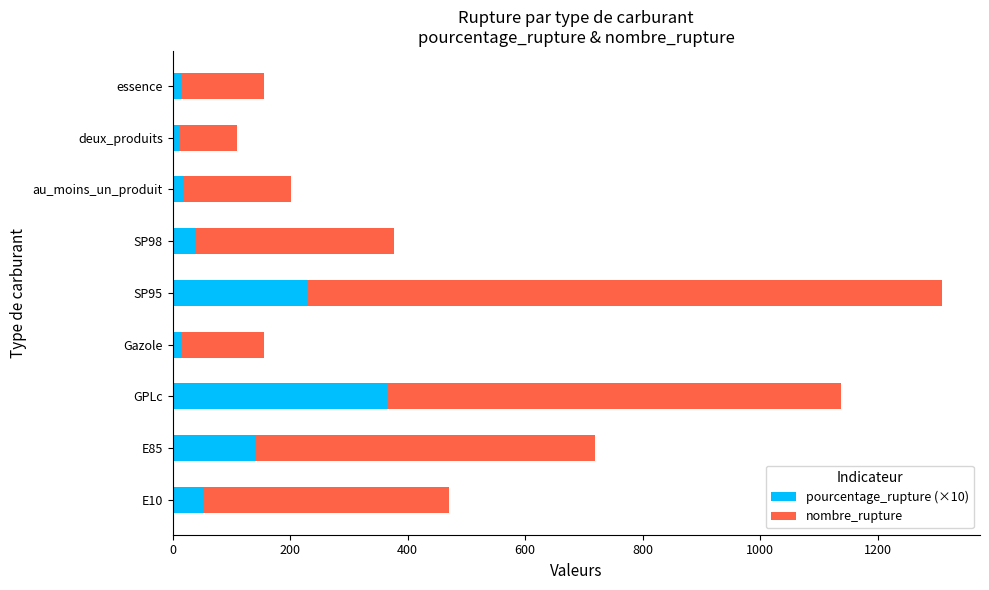

What is the sum of all pourcentage_rupture (×10) values?

888.0